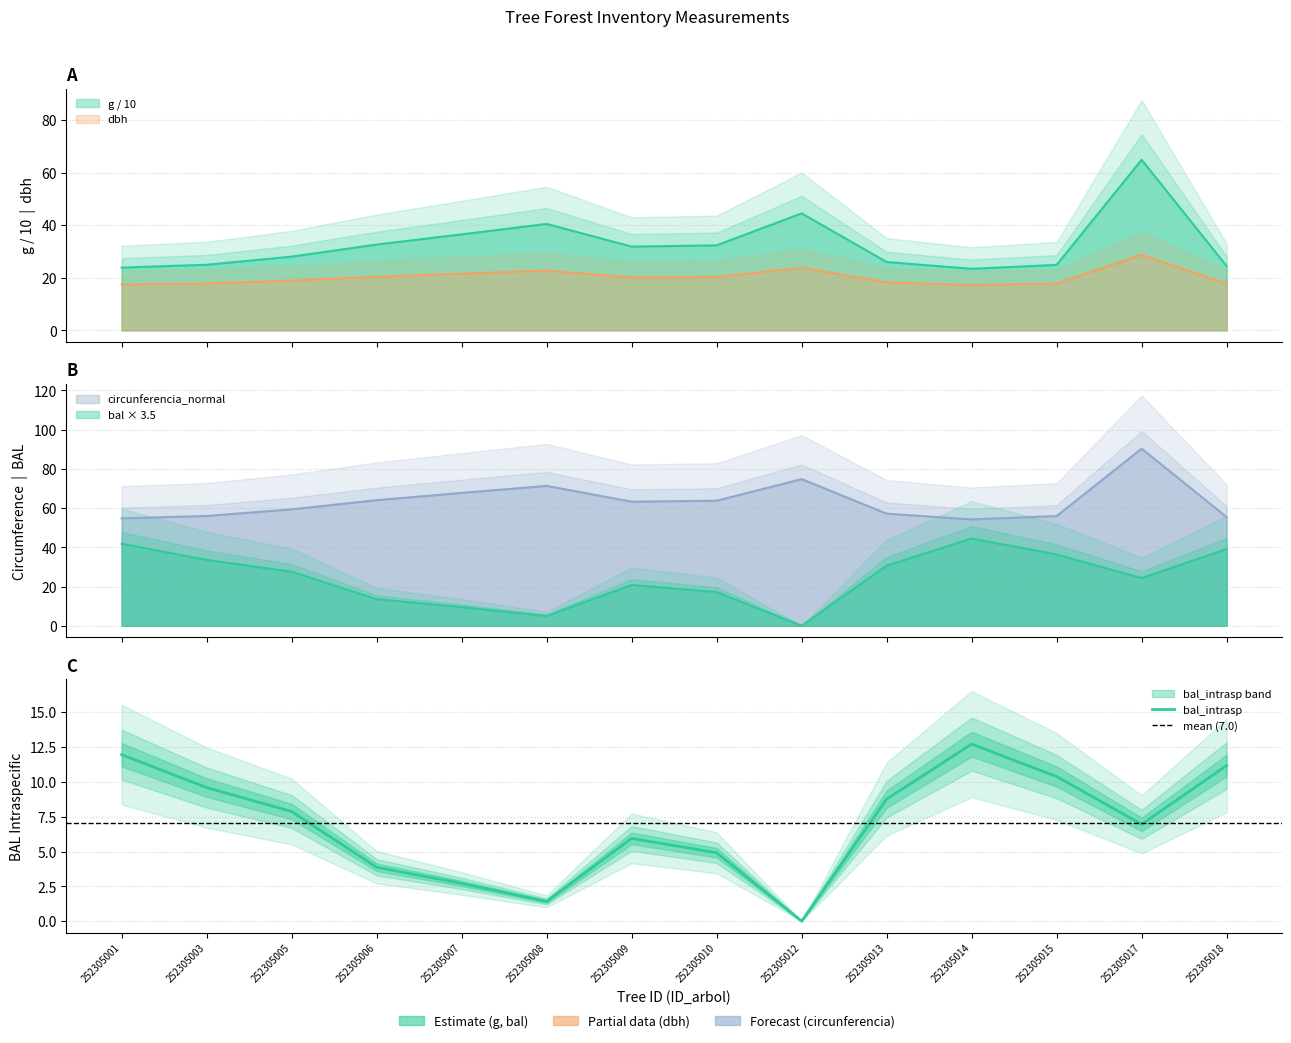

What is the average value of the dbh series?

20.2